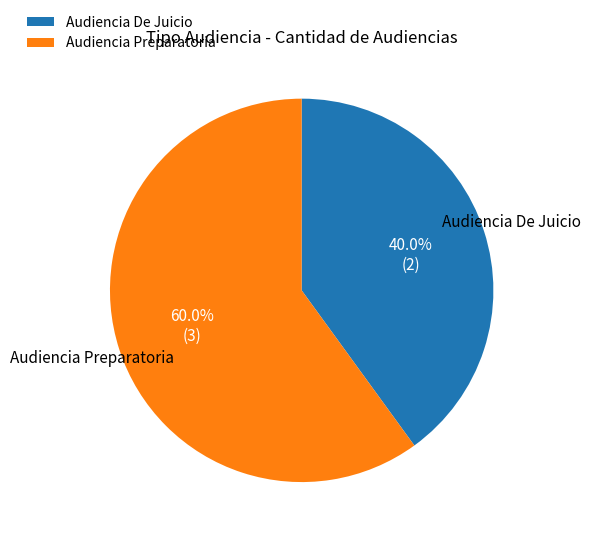

How many slices are in this pie chart?

2